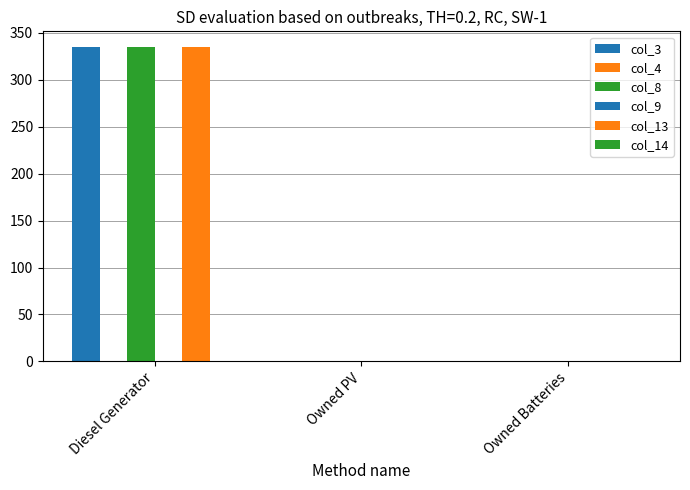

What is the label of the 3rd bar from the left?

Owned Batteries